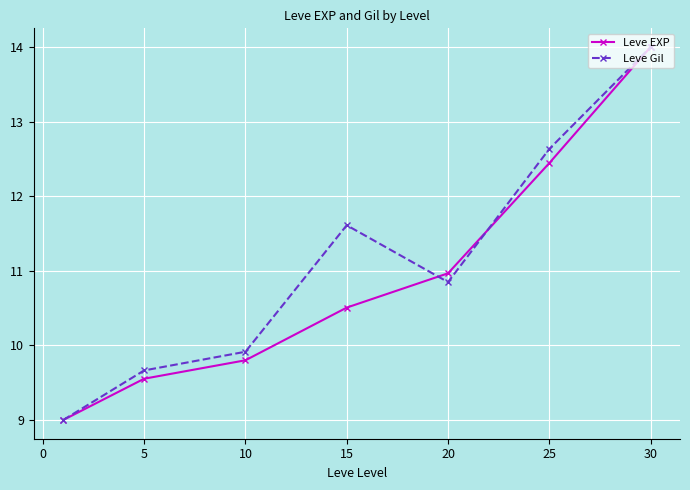

What are all the series names shown in the legend?

Leve EXP, Leve Gil